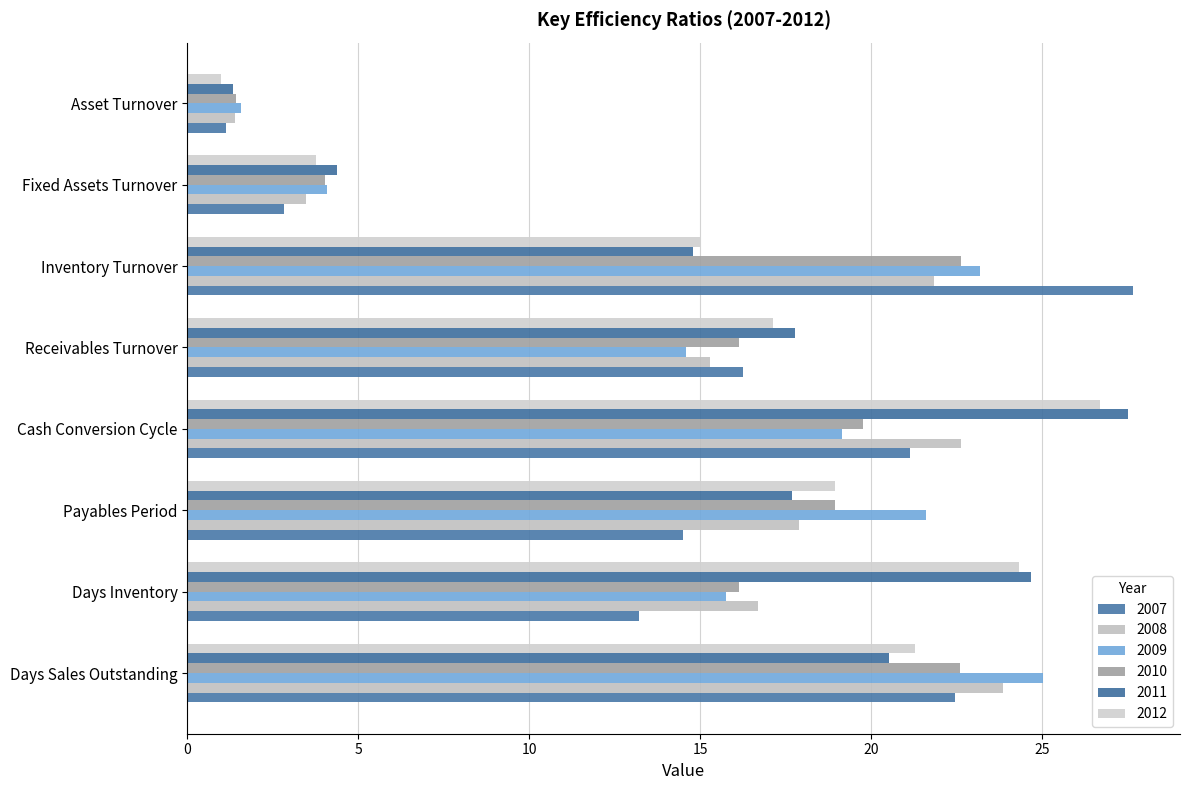

The 2007 series shows 9.2 at Days Inventory. True or false?

False